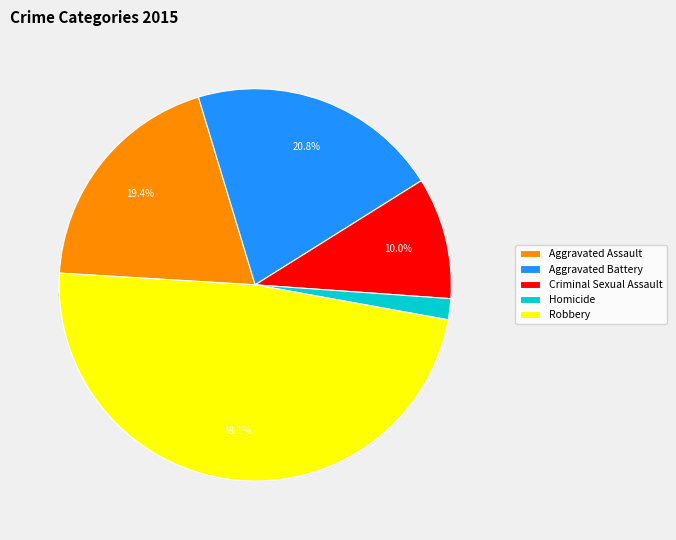

What percentage is the Aggravated Assault slice, to the nearest percent?

19%